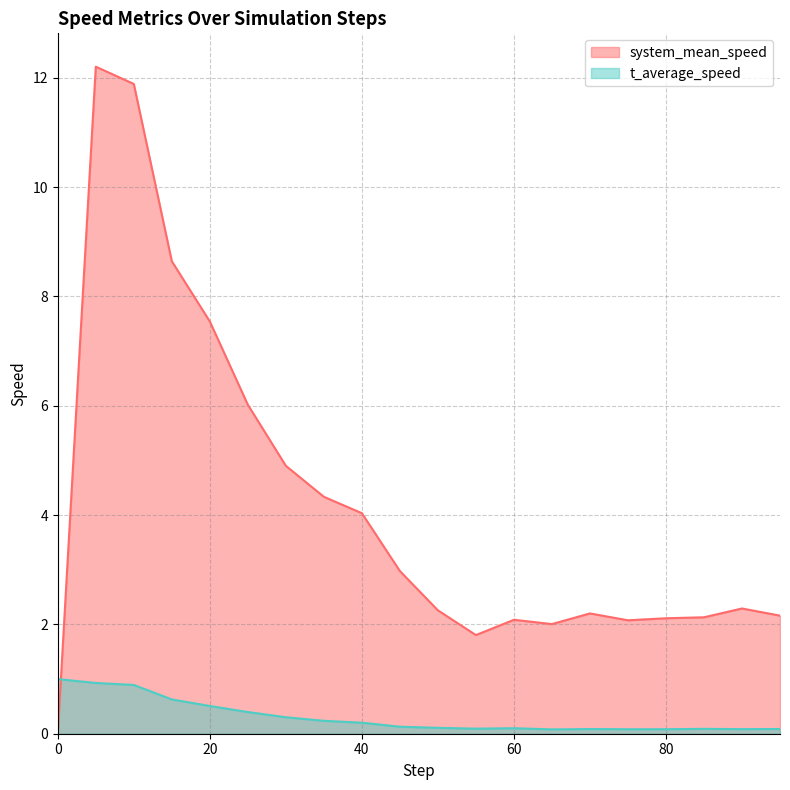

What is the average value of the system_mean_speed series?

4.2